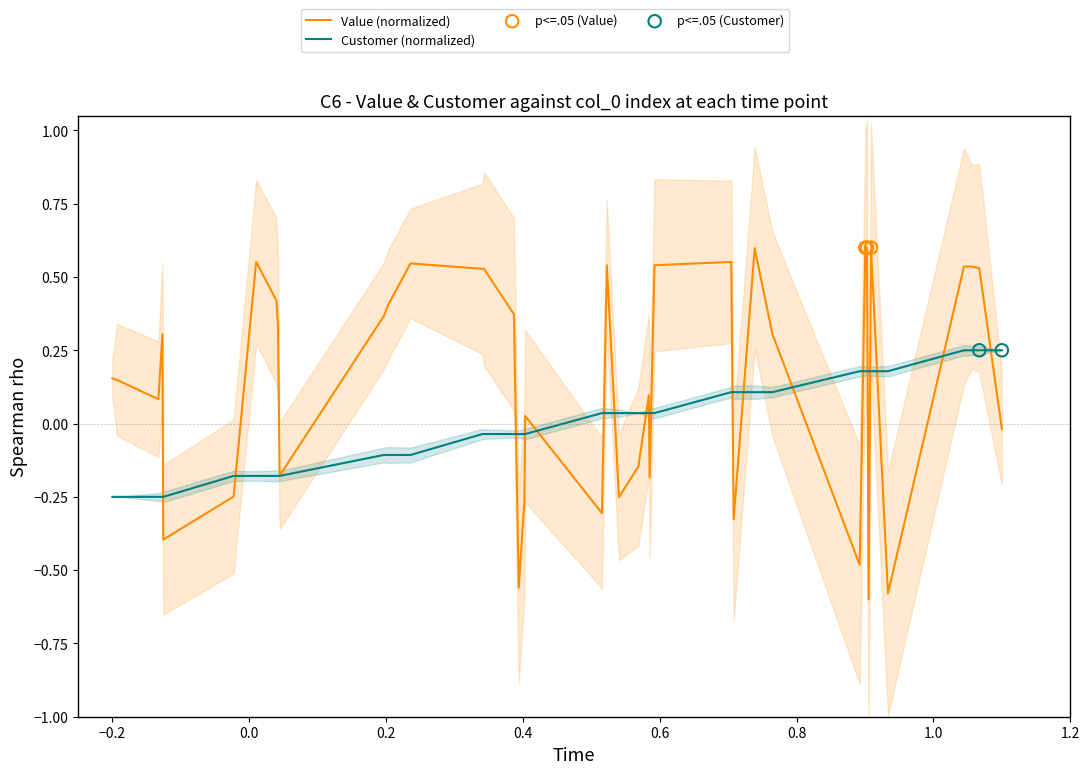

Which series reaches the maximum Y coordinate?

Value